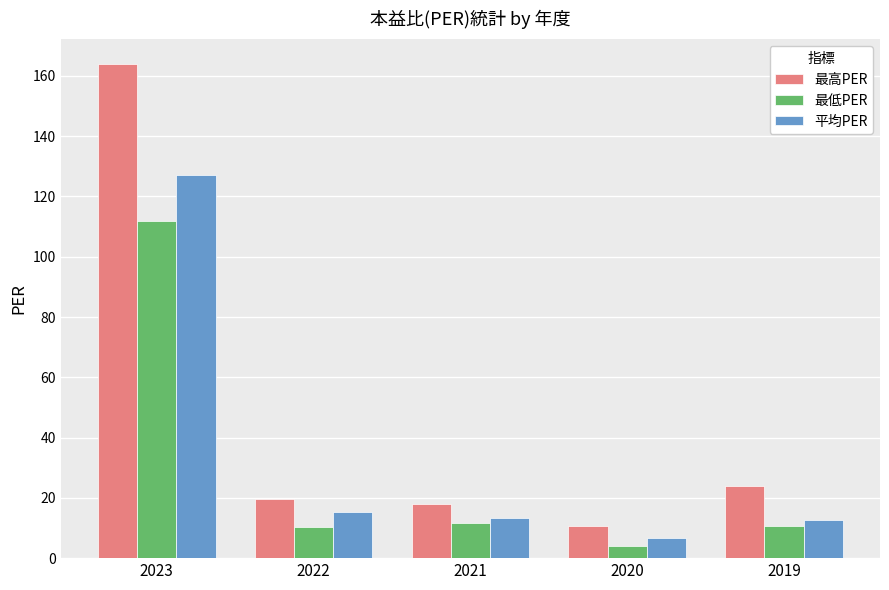

What is the difference between the highest and lowest values at 2020?

6.8